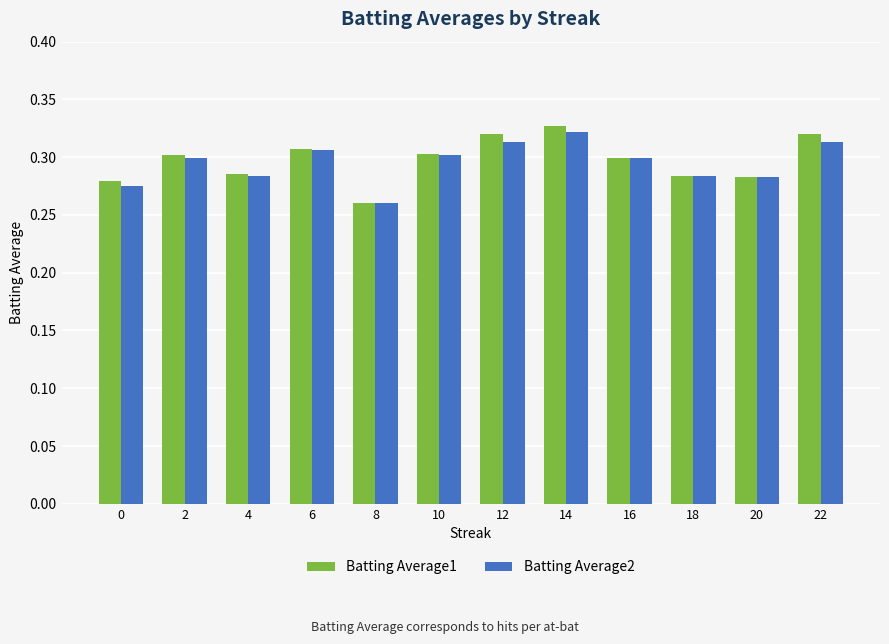

Is the value of Batting Average2 at 6 greater than the value of Batting Average1 at 4?

Yes